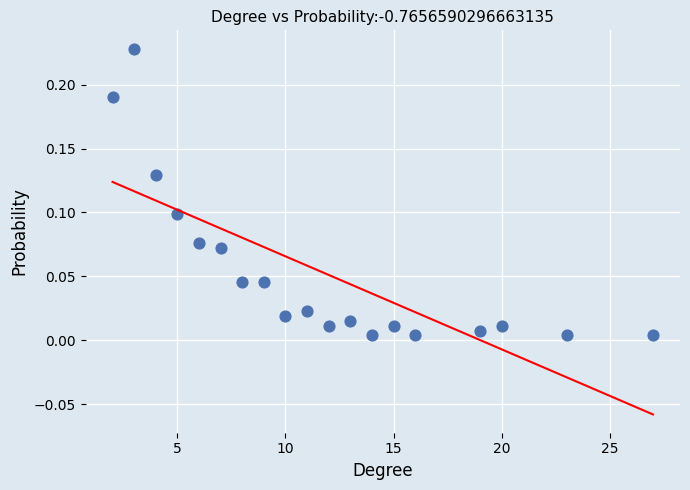

What is the range of X values (max minus min)?

25.0